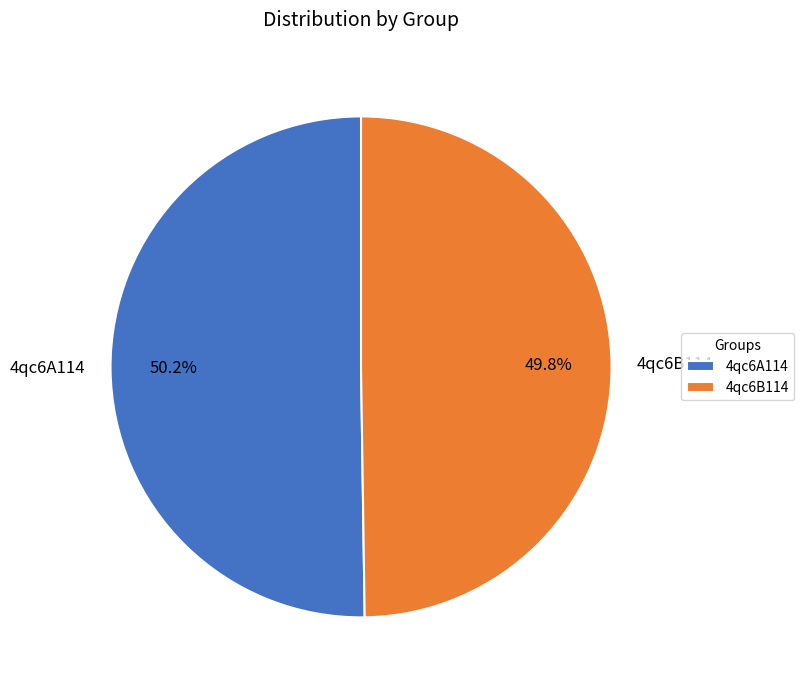

The 4qc6B114 slice represents 40% of the pie. True or false?

False